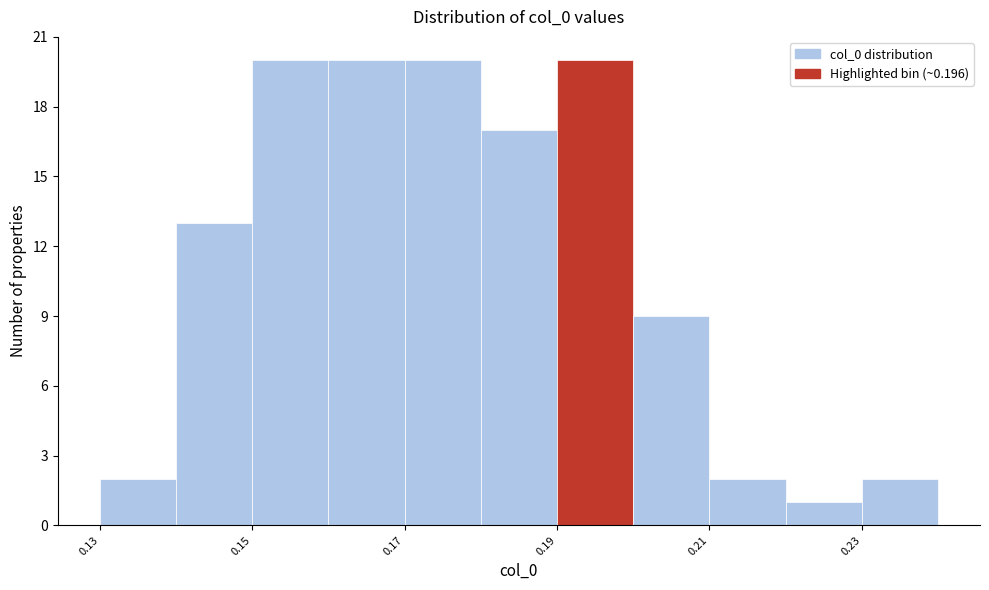

How tall is the bar that spans 0.19 to 0.20 on the x-axis? Neither the bar edges nor the heights are printed on the chart, so give them approximately, as read against the axes.

20